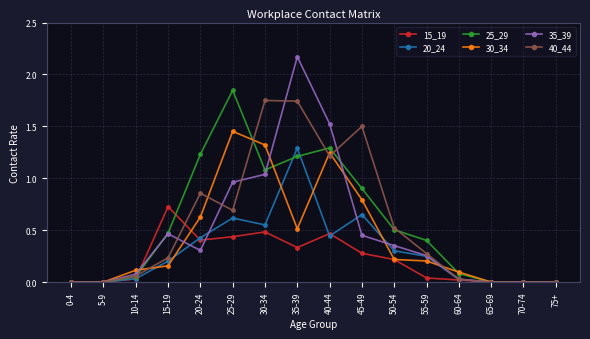

At which category does the chart reach its peak across all series?

35-39